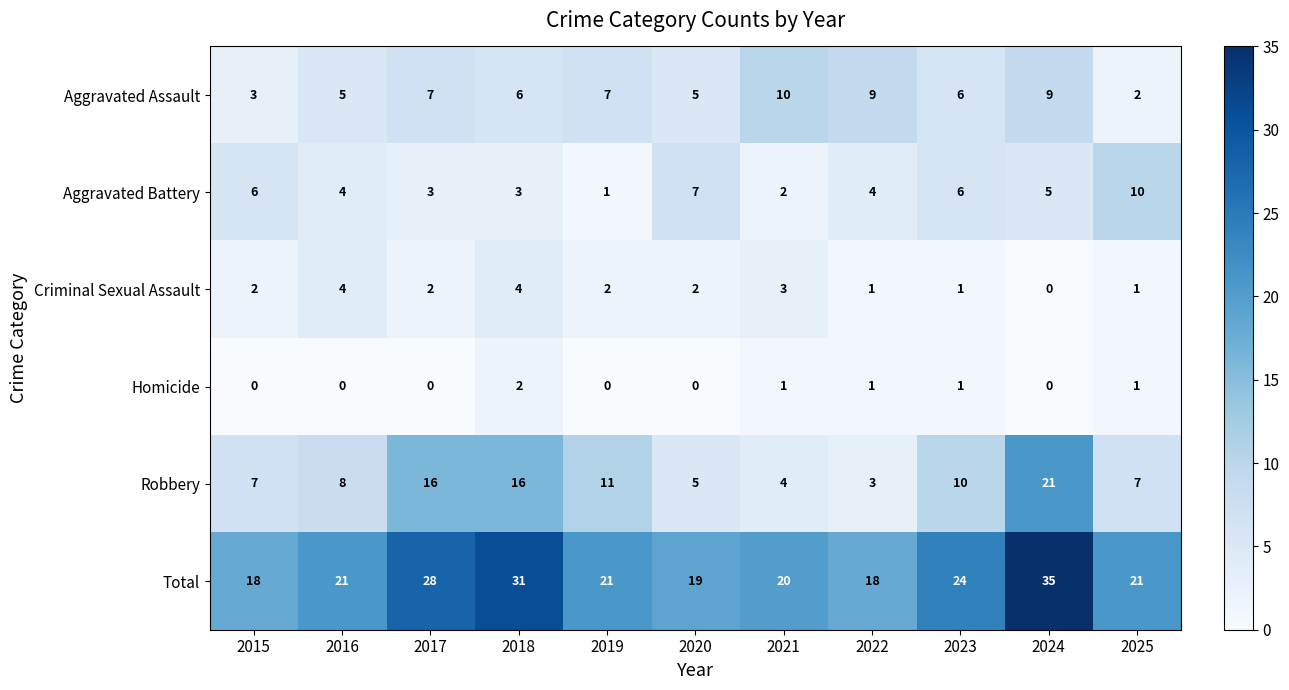

Which category has the highest value in the Homicide series?

2018